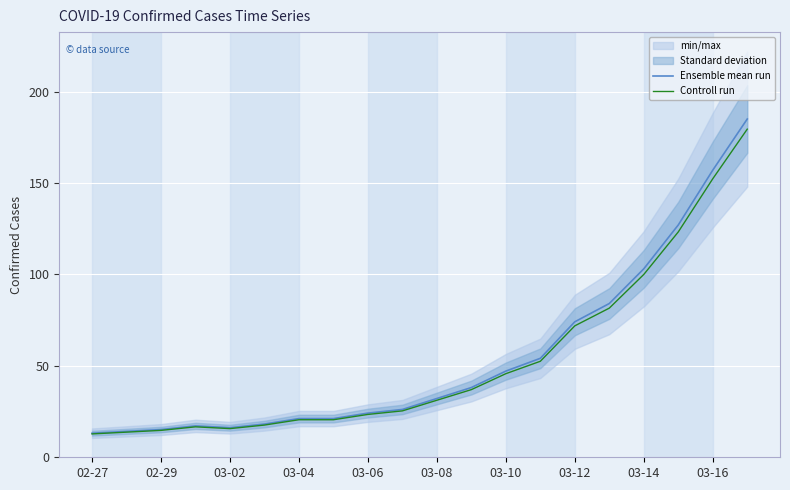

True or false: Controll run has a value of 76.0 at 03-16.

False